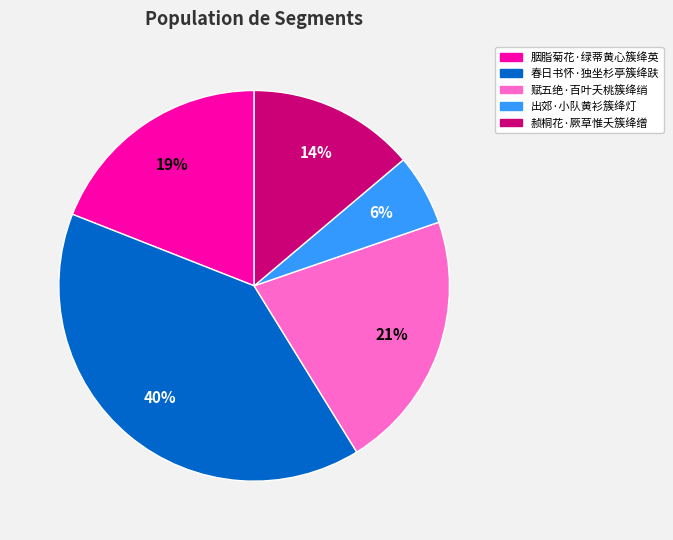

How many segments does this pie chart have?

5